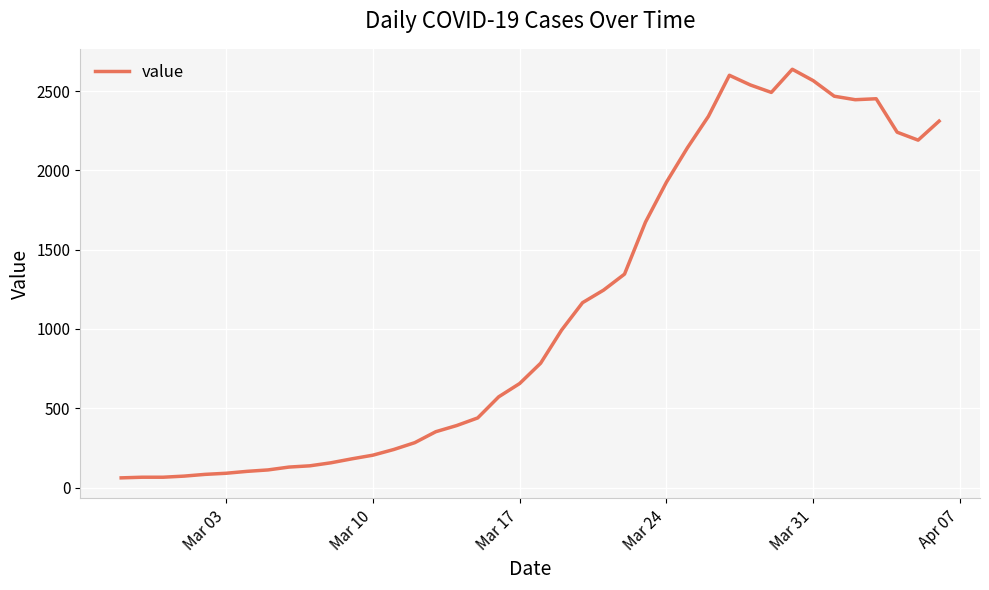

What is the minimum value shown in the chart?

61